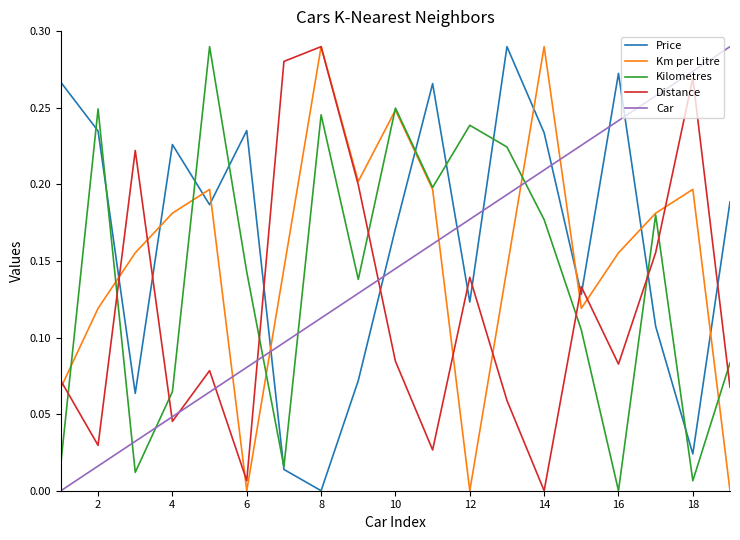

How many intersections are there between Price and Car?

7